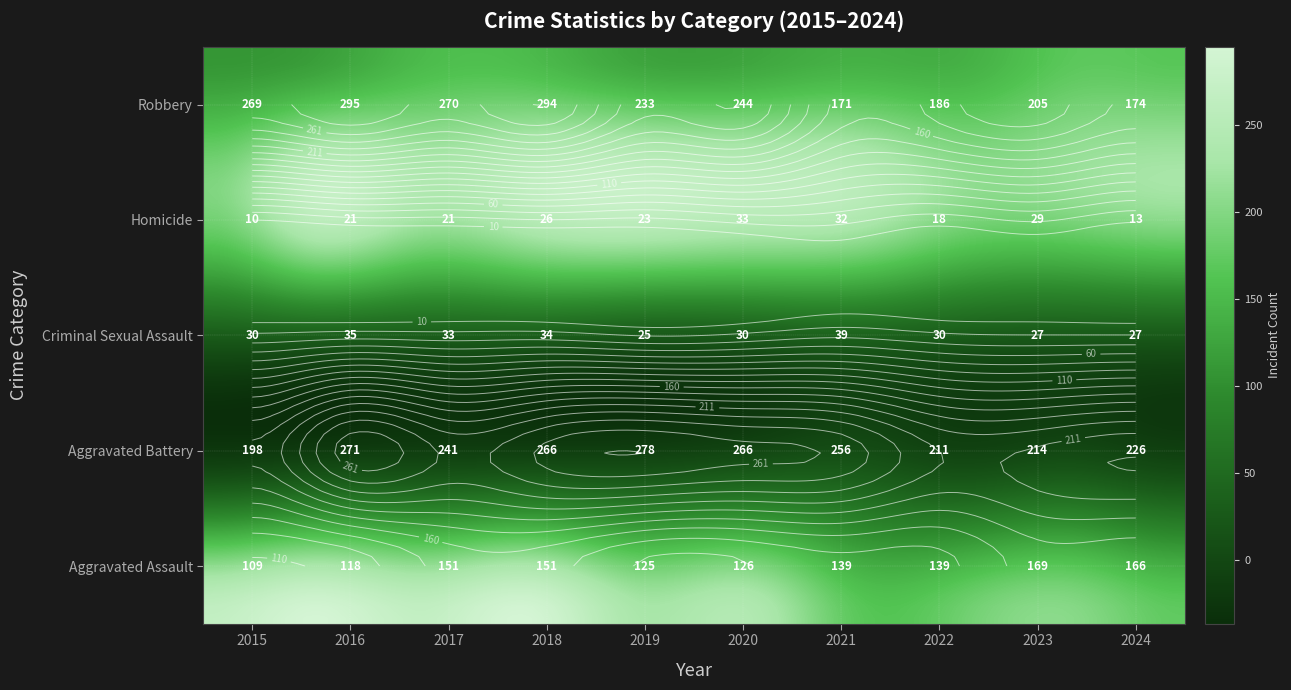

The Criminal Sexual Assault series shows 30 at 2015. True or false?

True